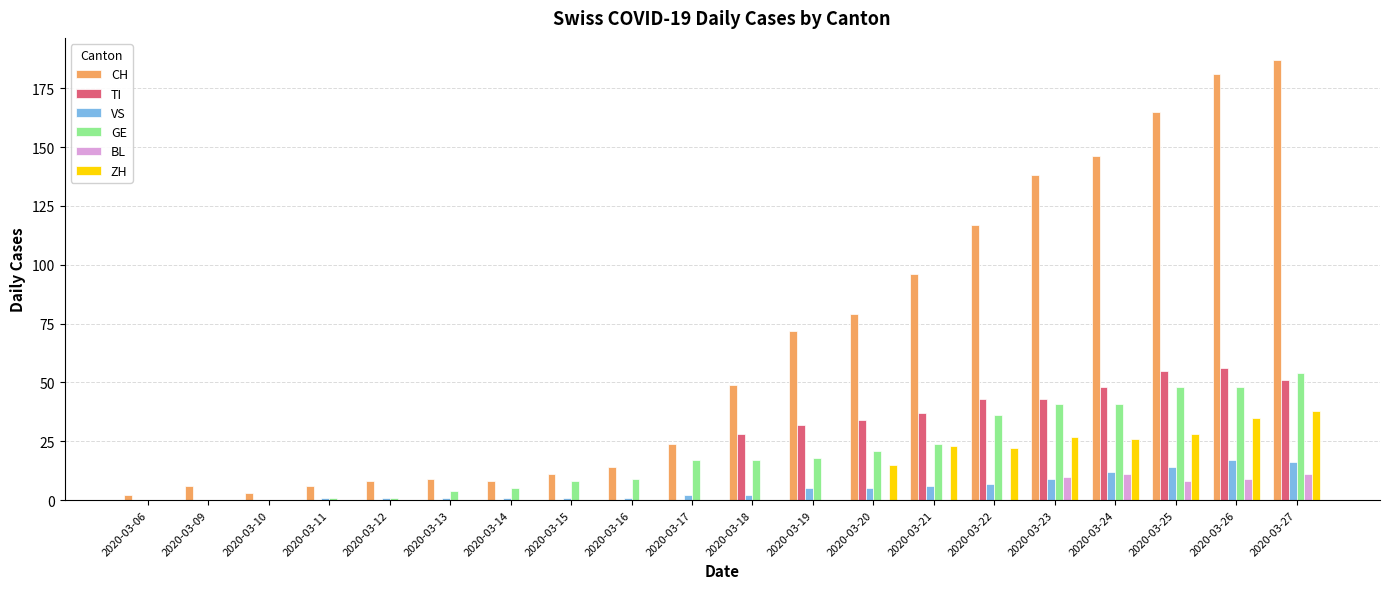

How many groups of bars are there?

20